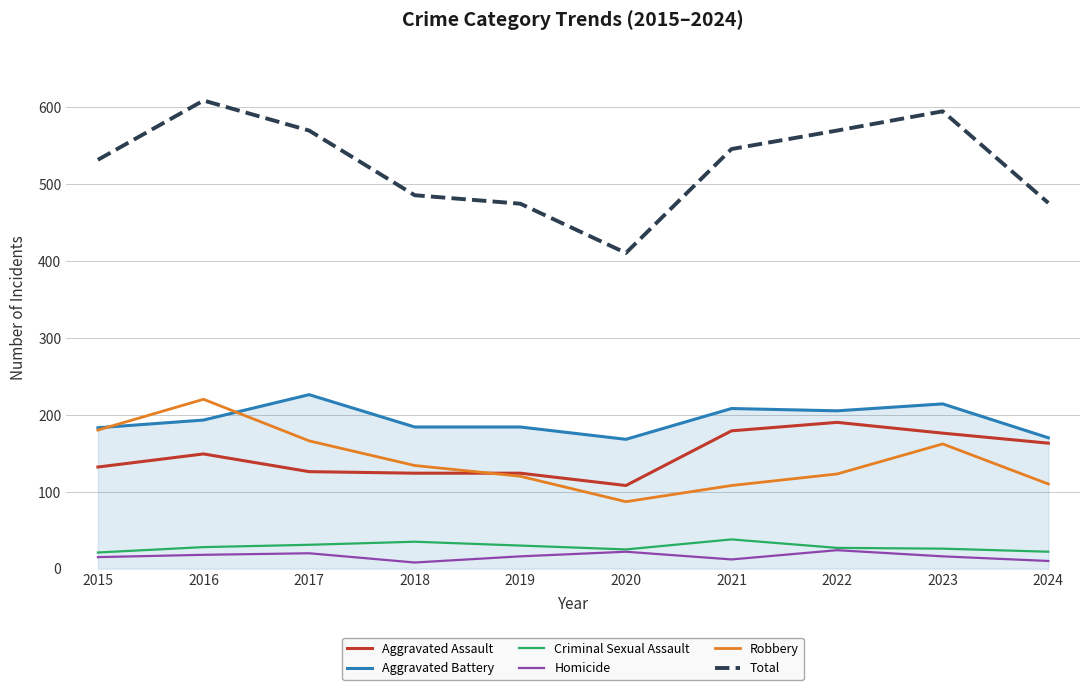

True or false: Robbery and Homicide cross at least once.

False